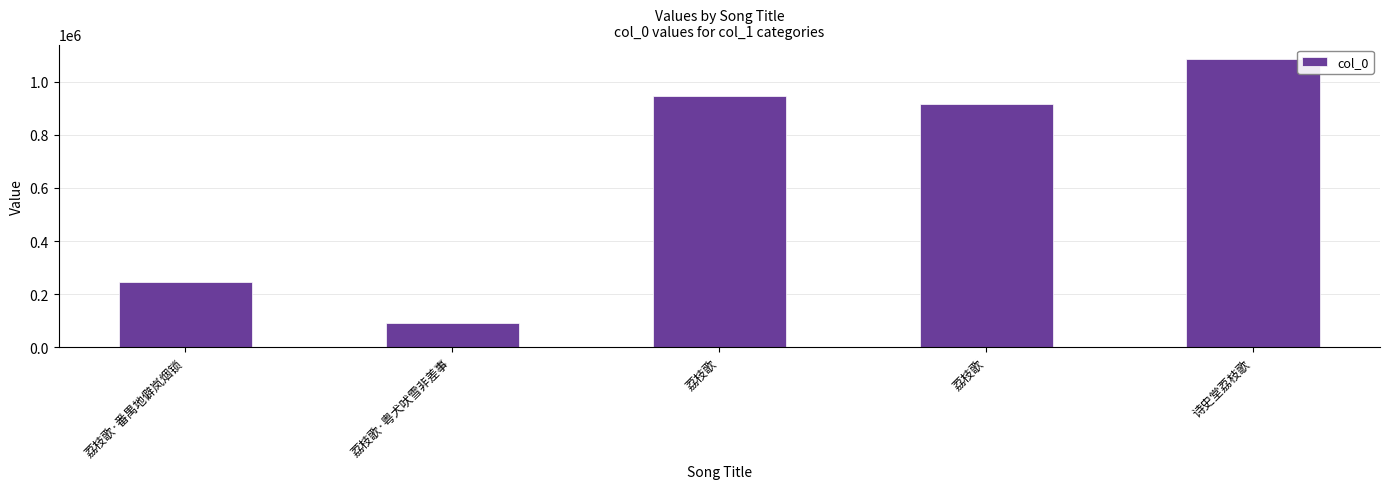

Between 荔枝歌·番禺地僻岚烟锁 and 诗史堂荔枝歌, which is larger?

诗史堂荔枝歌